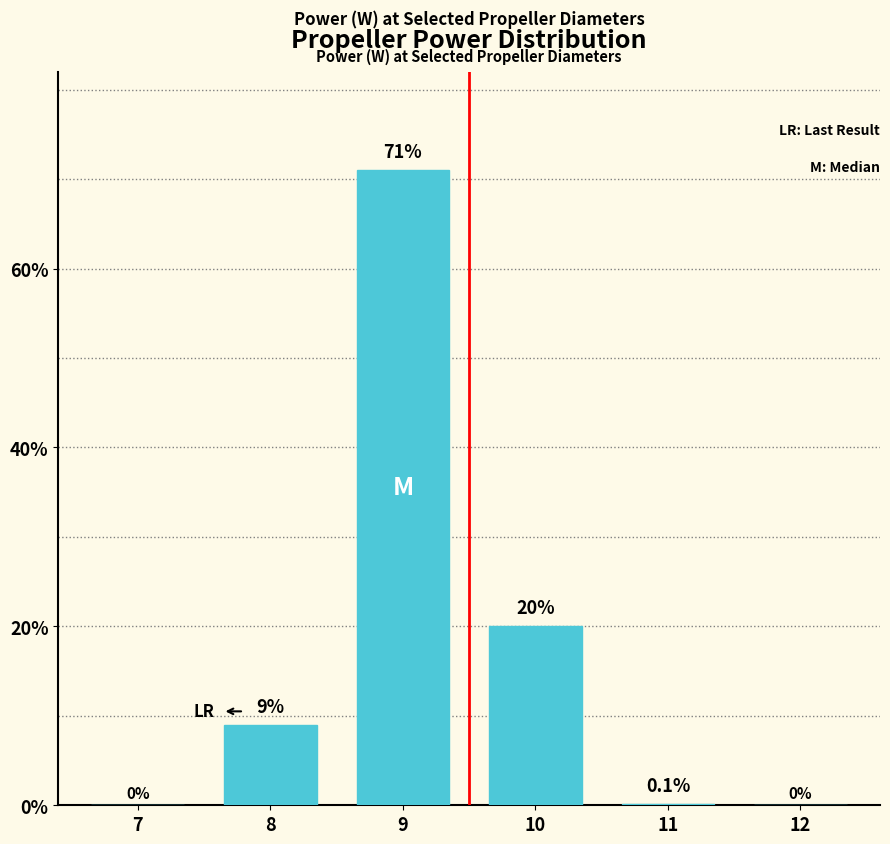

At which category does the chart reach its peak across all series?

9